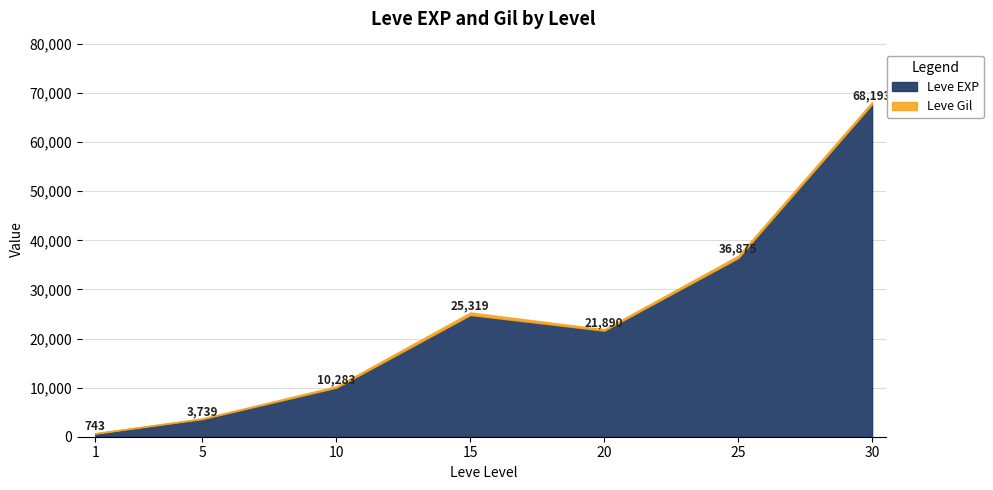

Which category has the highest value in the Leve EXP series?

30